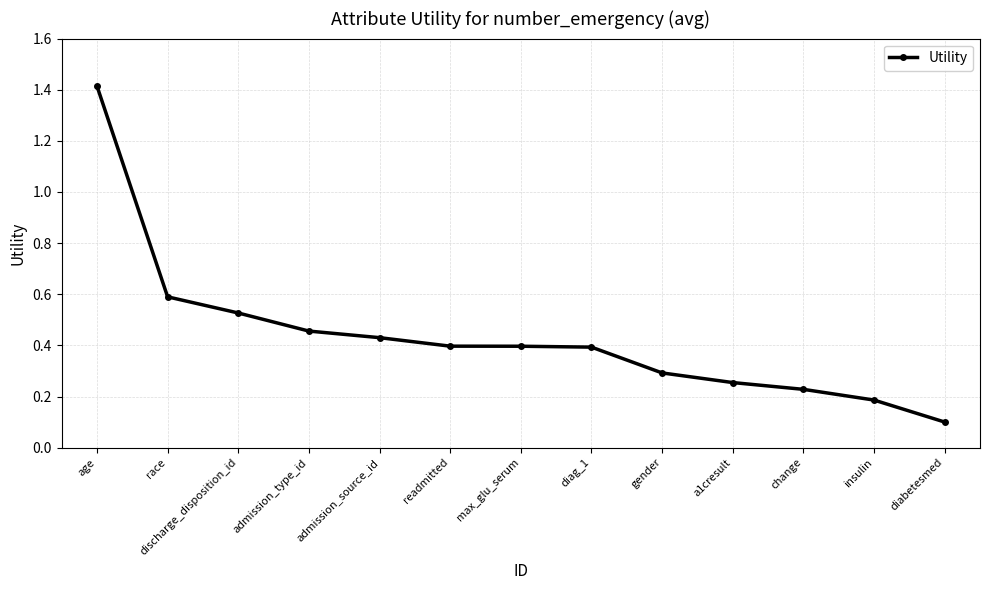

The value at admission_type_id is 0.8. True or false?

False